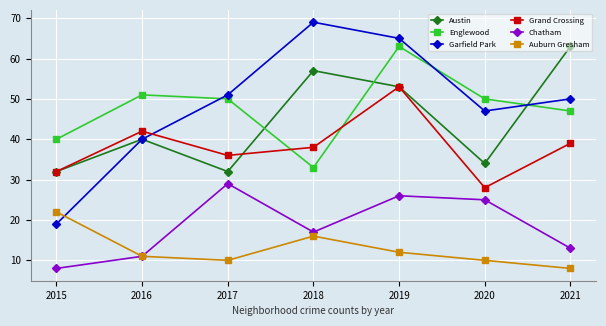

True or false: Austin has a value of 32 at 2017.

True